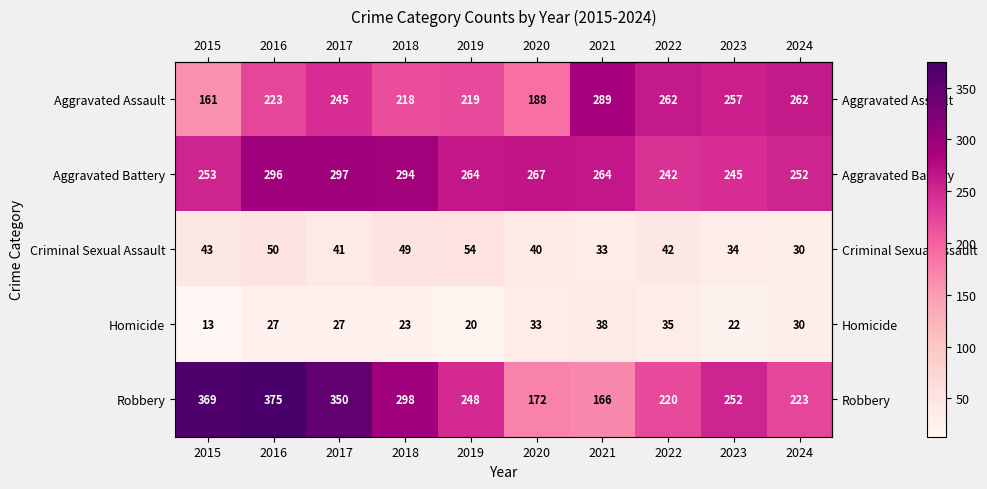

The Aggravated Assault series shows 218 at 2018. True or false?

True